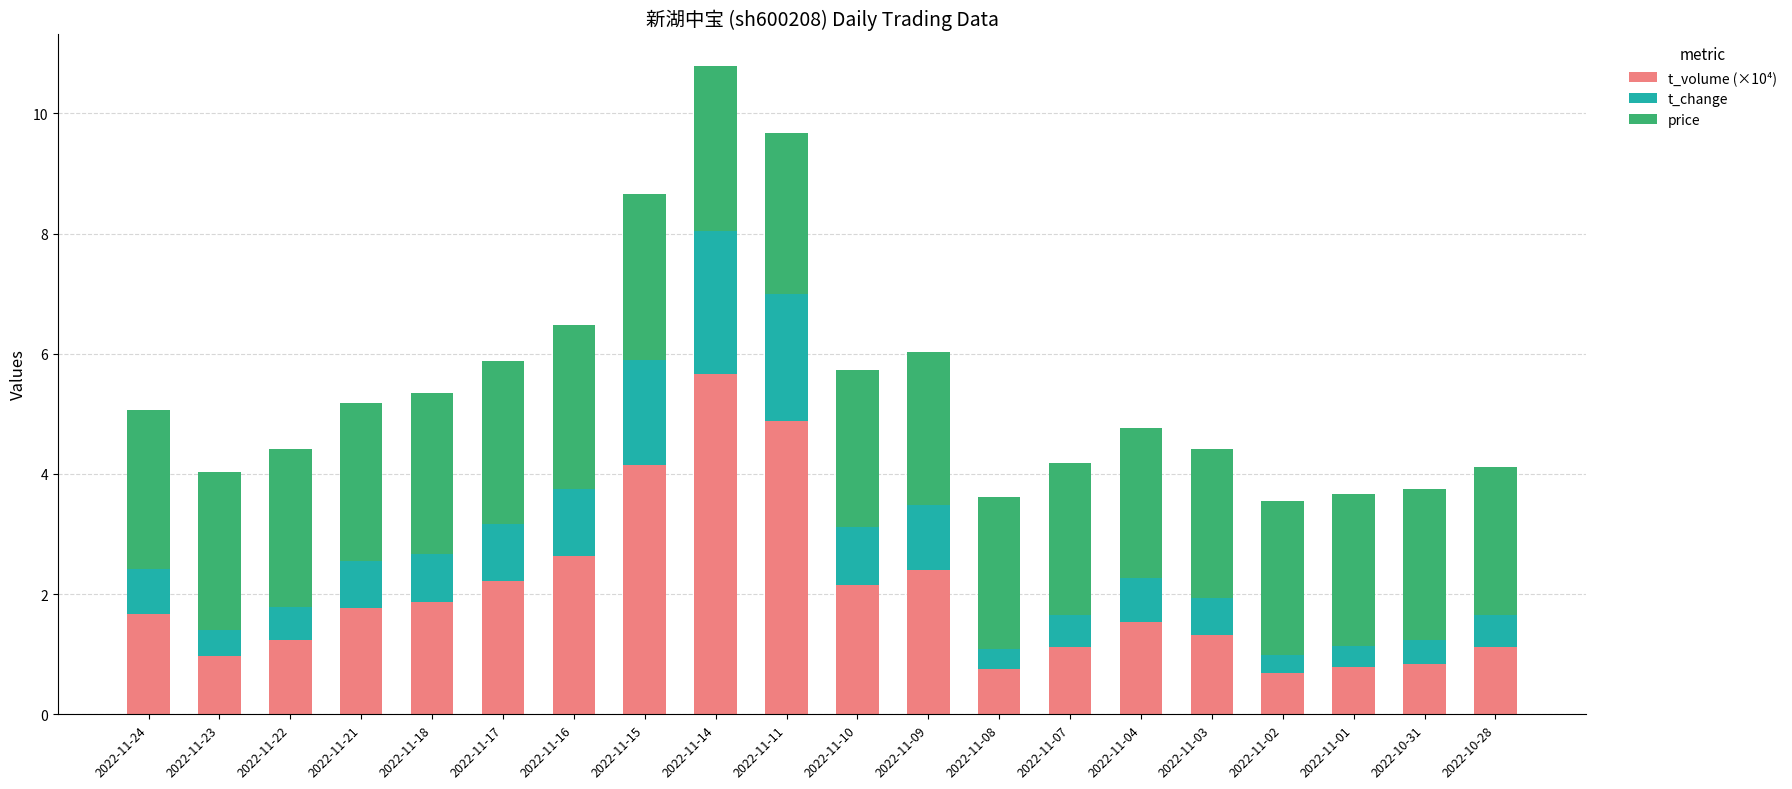

What is the difference between the maximum and minimum values in the t_volume (×10⁴) series?

5.0